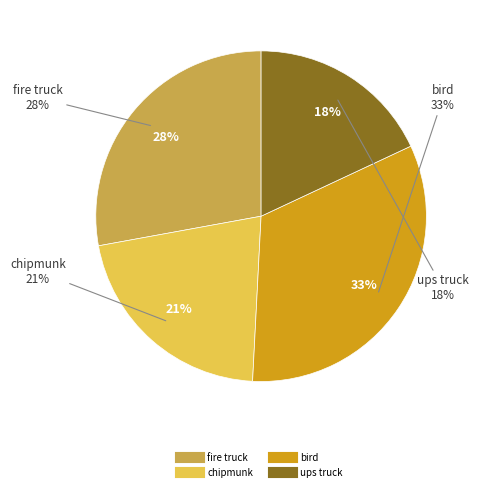

How many segments does this pie chart have?

4